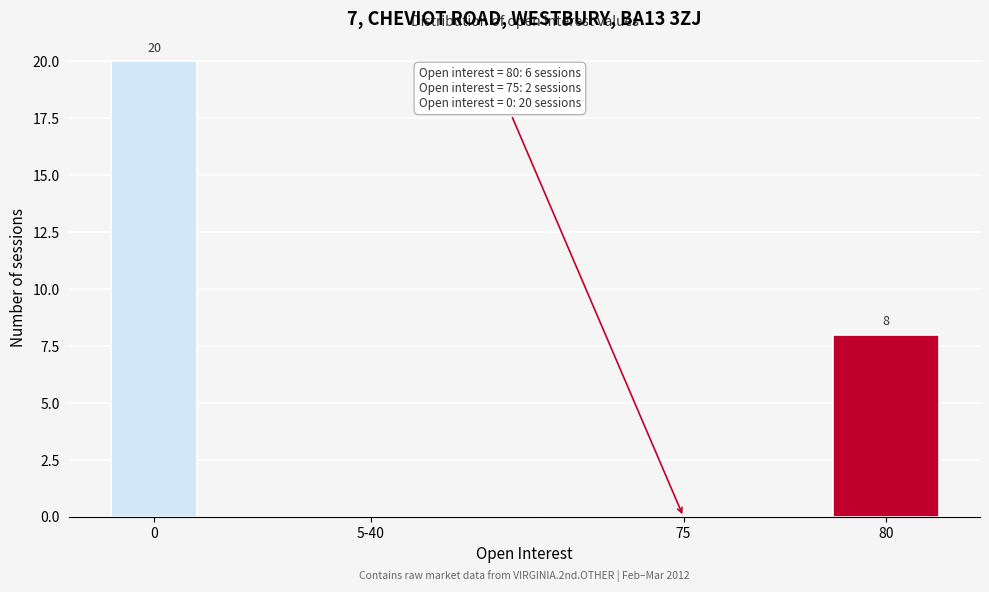

Reading left to right, list all the values displayed in this chart.

0=20	5-40=0	75=0	80=8